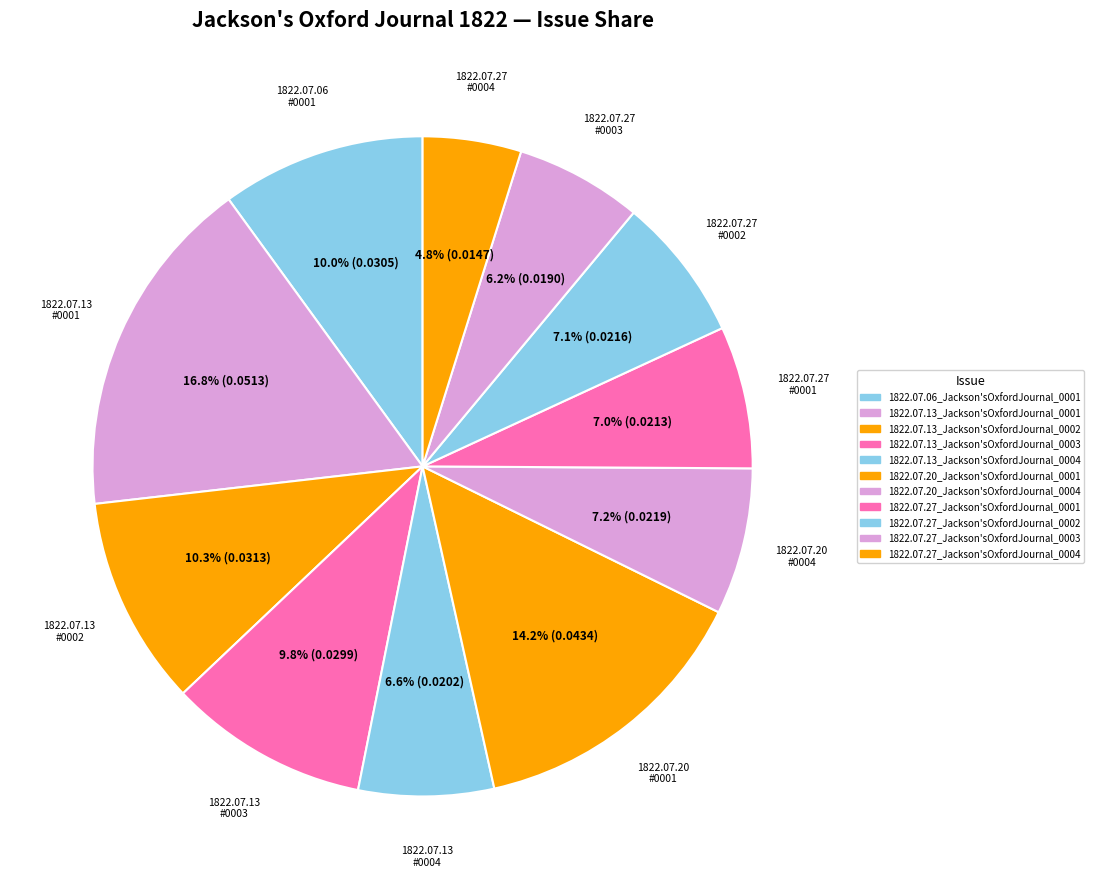

Count the number of slices in the pie.

11